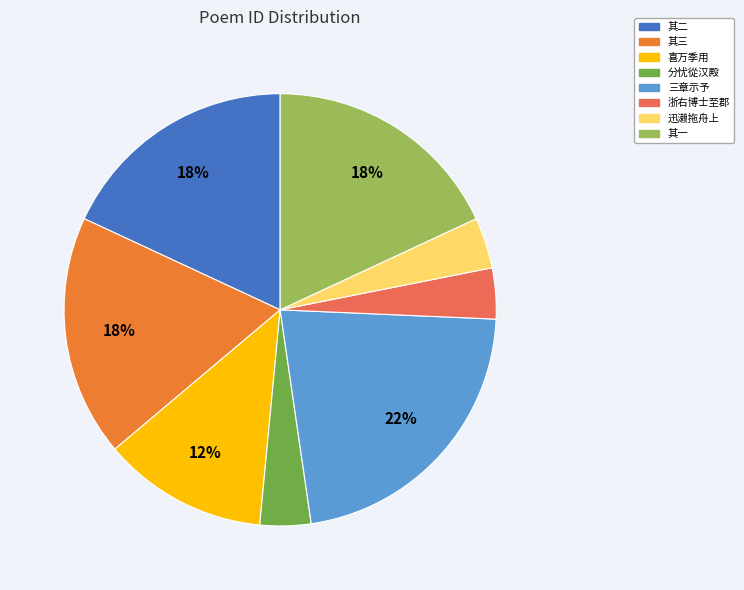

Does any single category account for the majority?

No